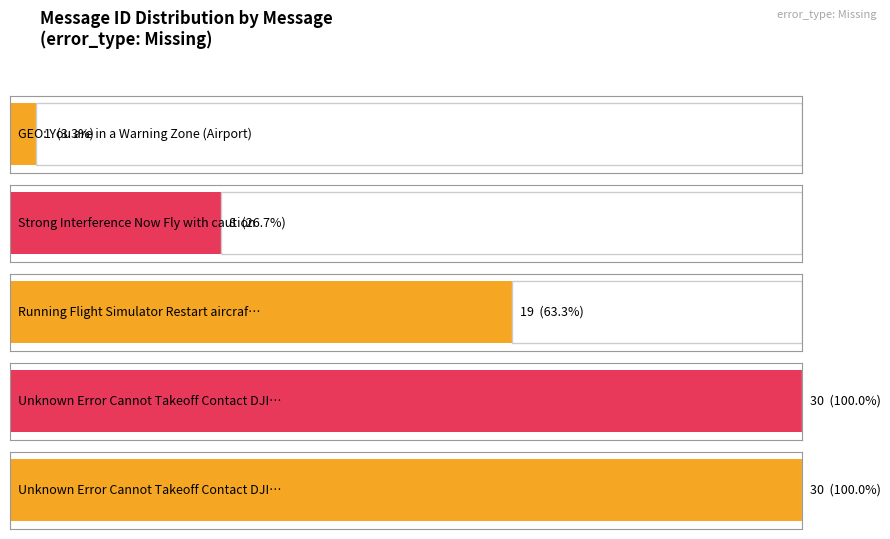

What is the label of the 1st bar from the right?

Unknown Error Cannot Takeoff Contact DJI (2)